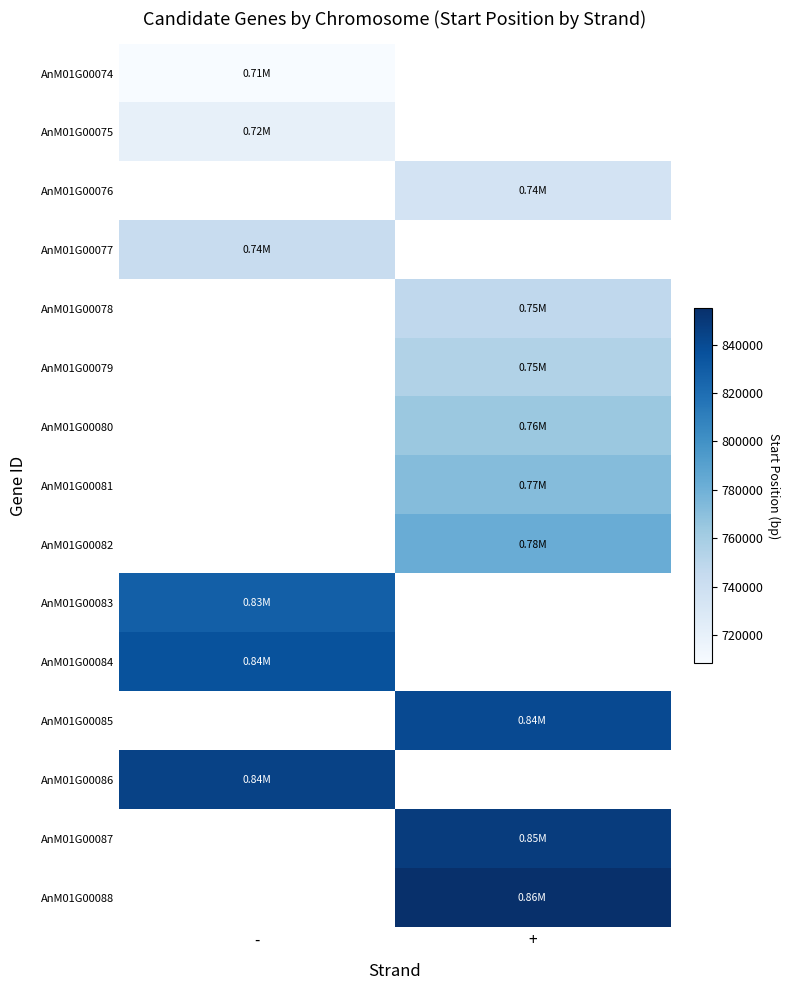

True or false: AnM01G00083 has a value of 488961.2 at -.

False